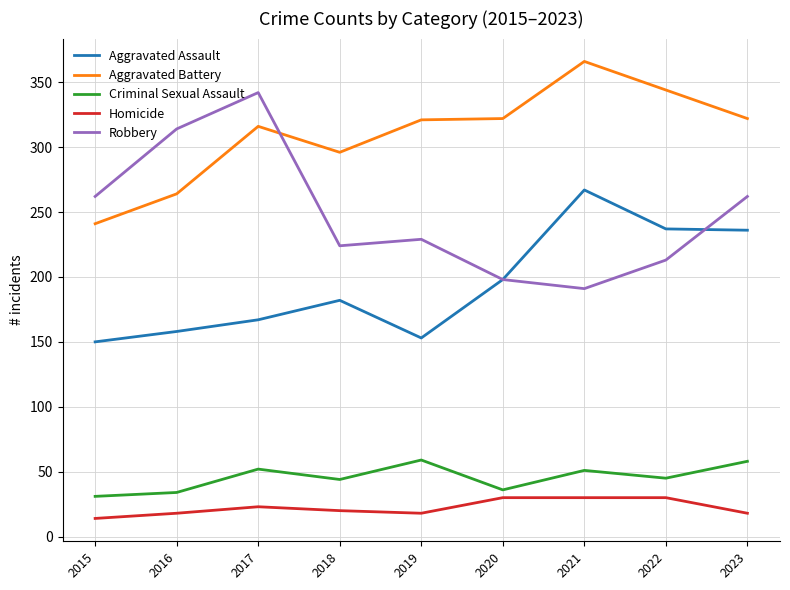

What is the difference between the highest and lowest values at 2015?

248